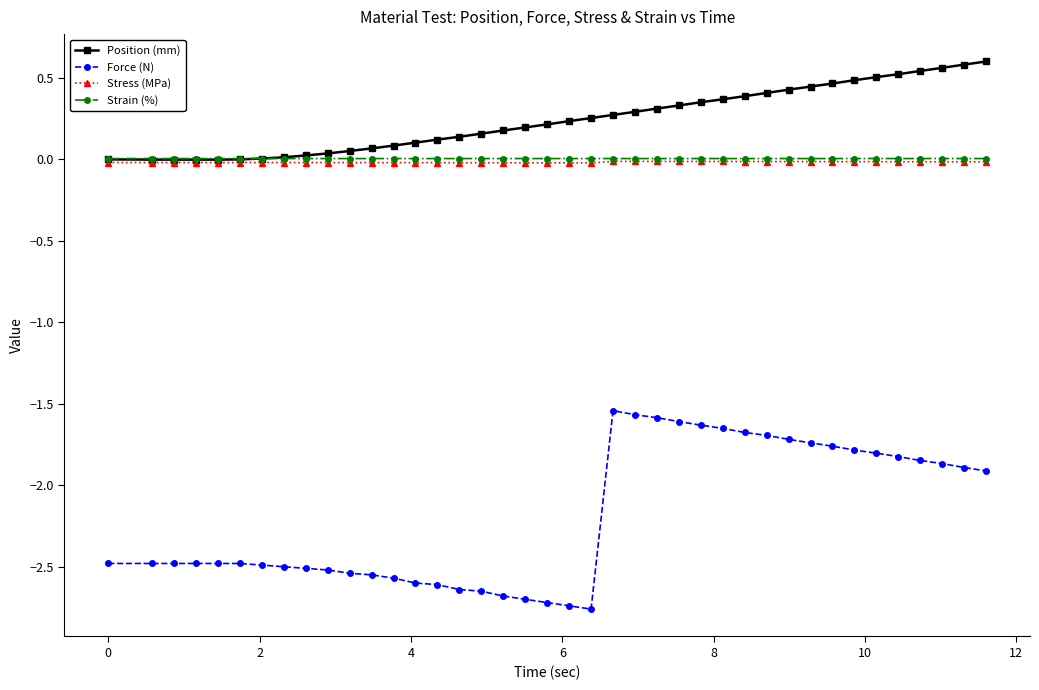

True or false: Force (N) and Stress (MPa) cross at least once.

False